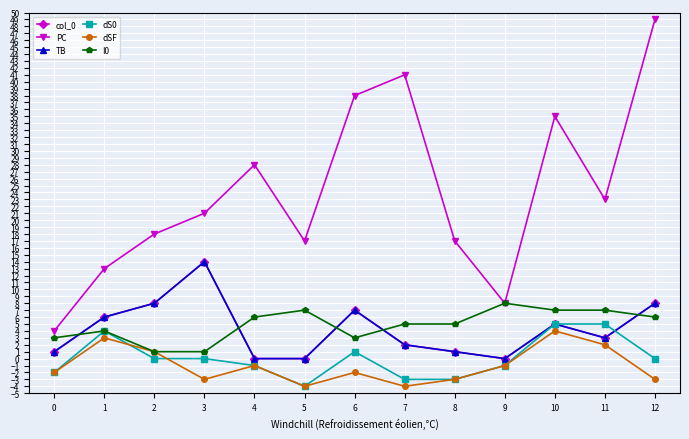

At which category is the sum across all series the highest?

12